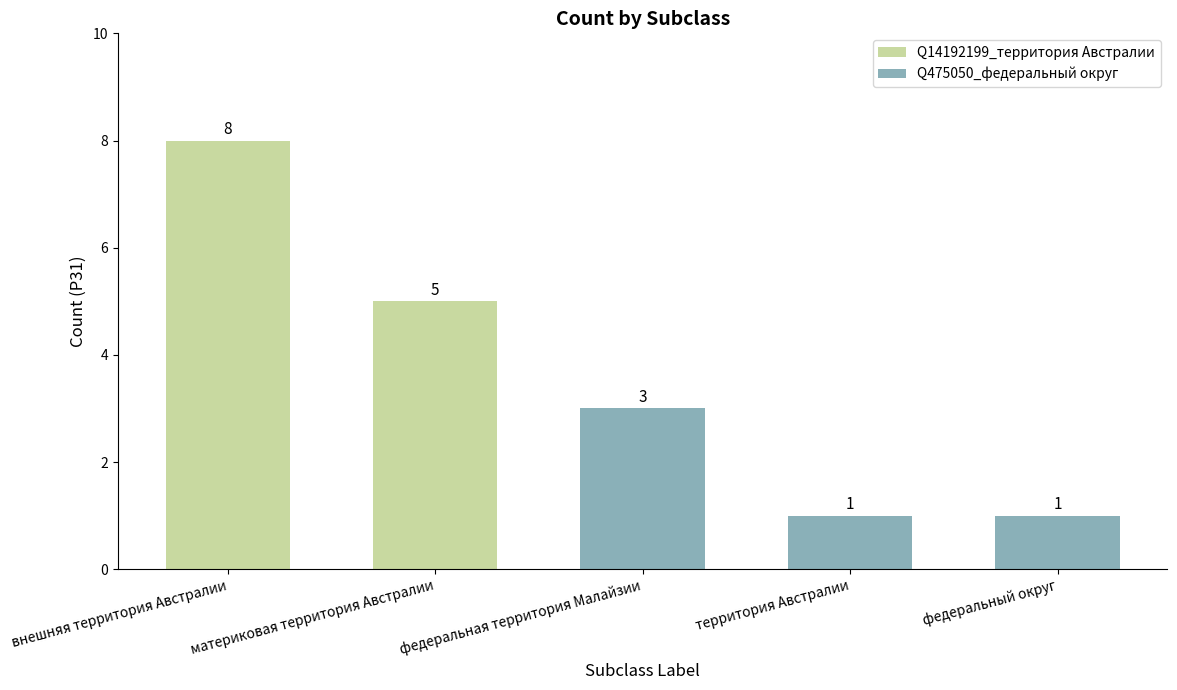

What is the maximum value shown in the chart?

8